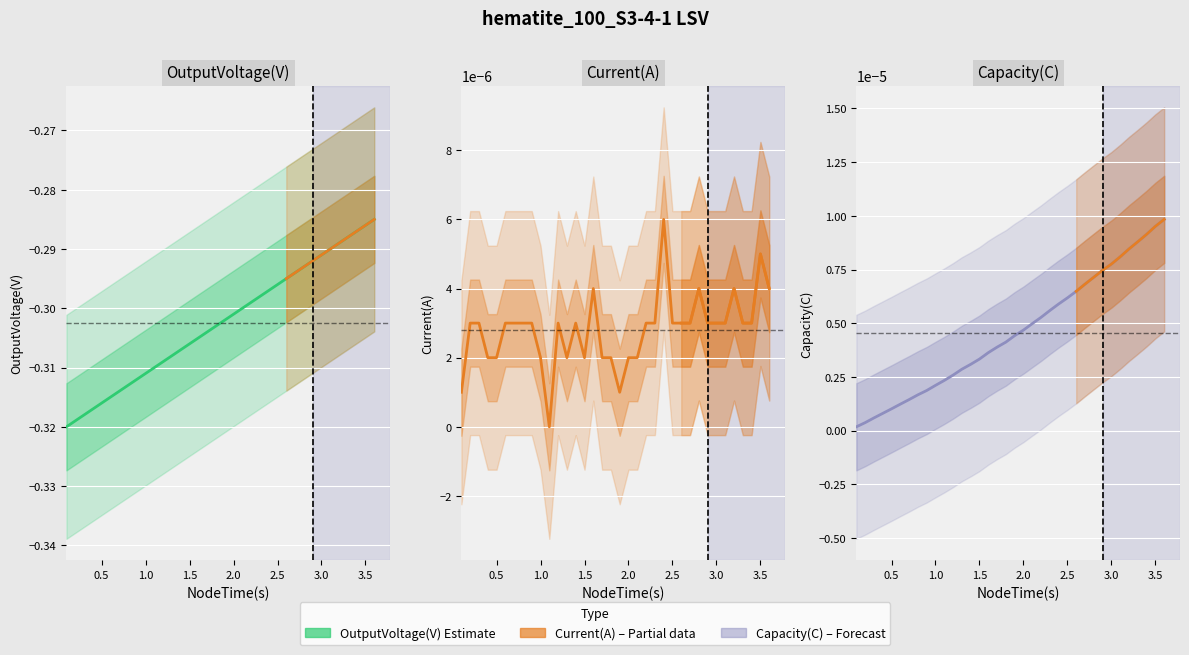

What is the maximum value for OutputVoltage(V)?

-0.3